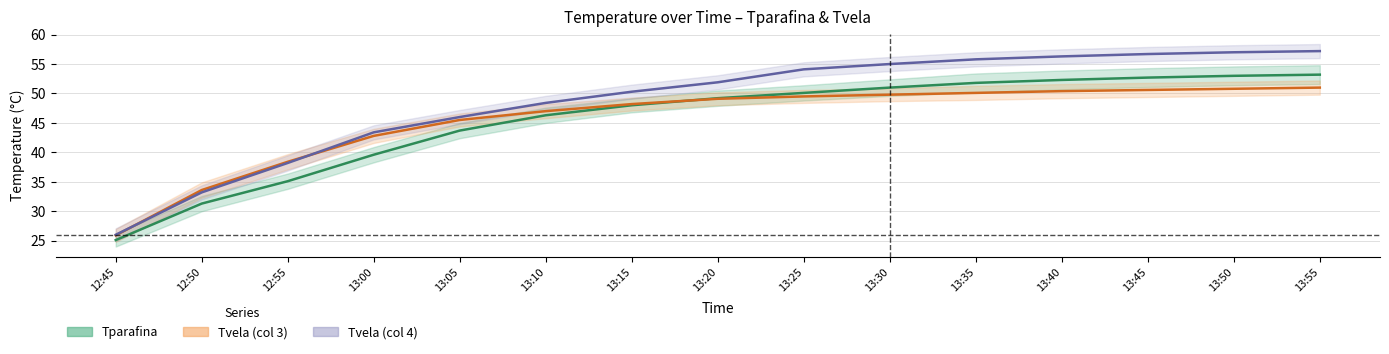

How many intersections are there between Tvela (col 4) and Tvela (col 3)?

2